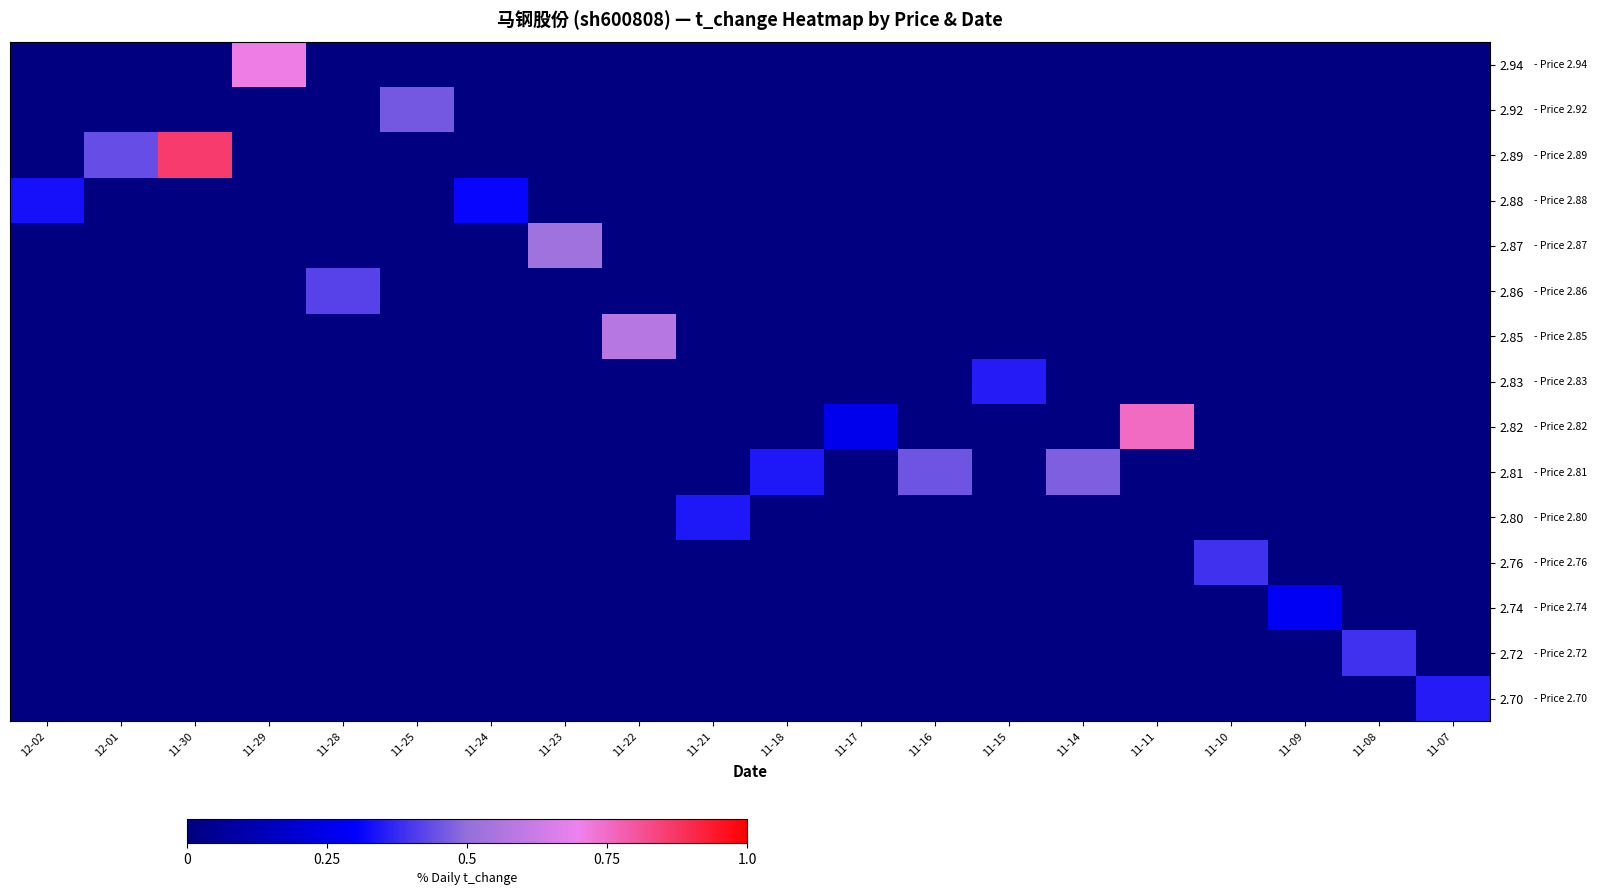

Which has a higher value, 11-07 or 11-24?

11-07